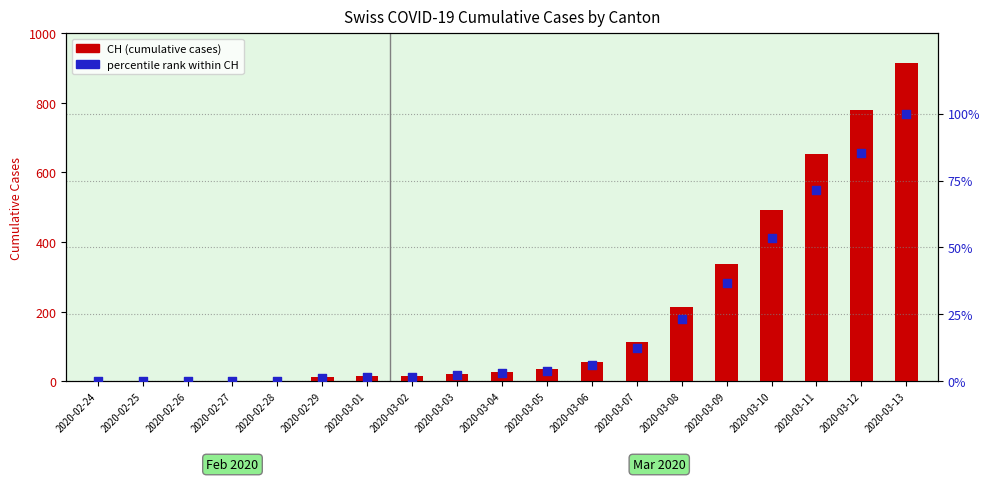

Which series has the largest total across all categories?

CH (count)